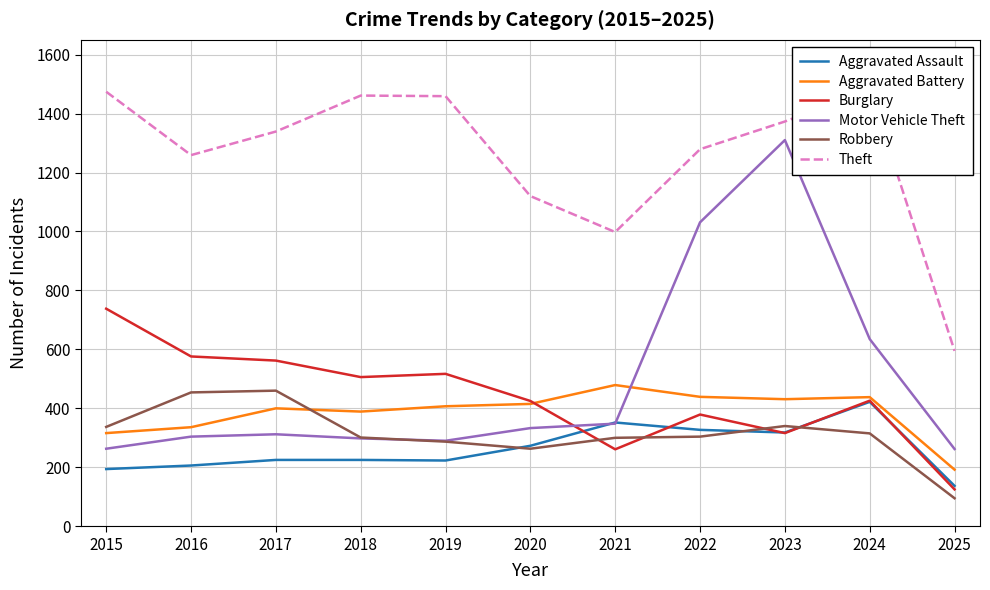

What is the total value across all series at 2022?

3759